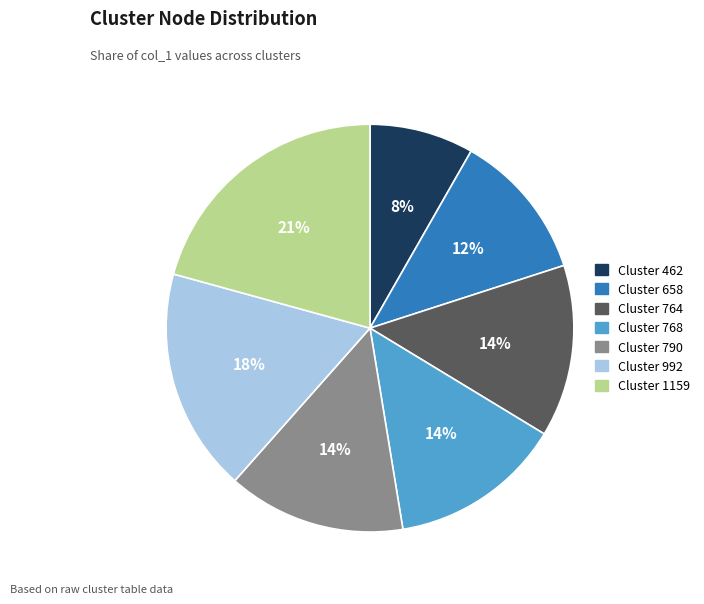

True or false: Cluster 462 accounts for 8% of the total.

True